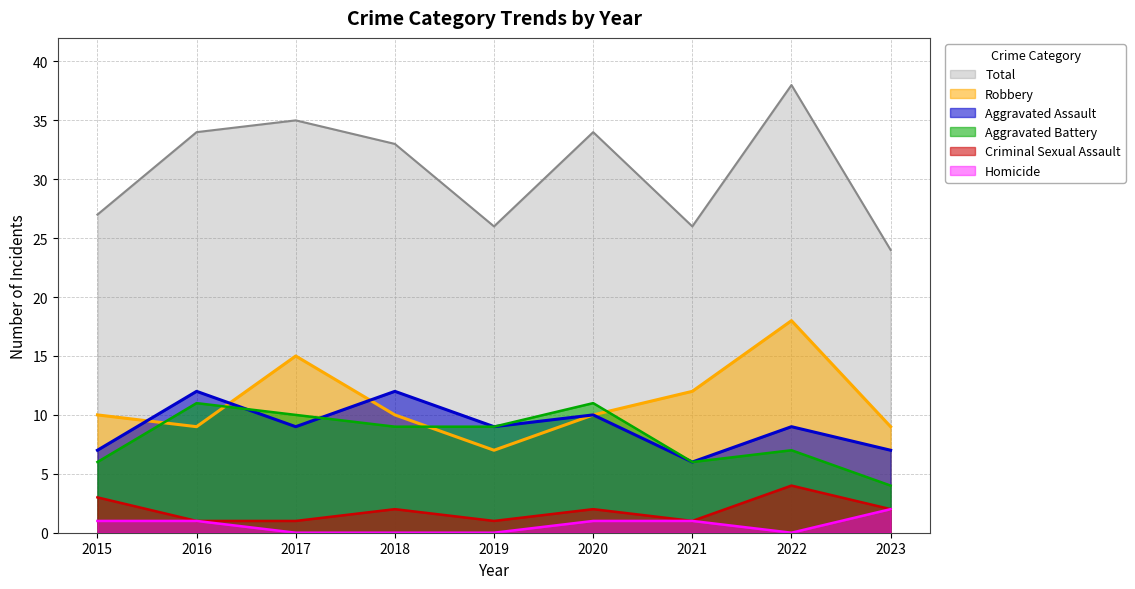

What is the difference between the maximum and minimum values in the Homicide series?

2